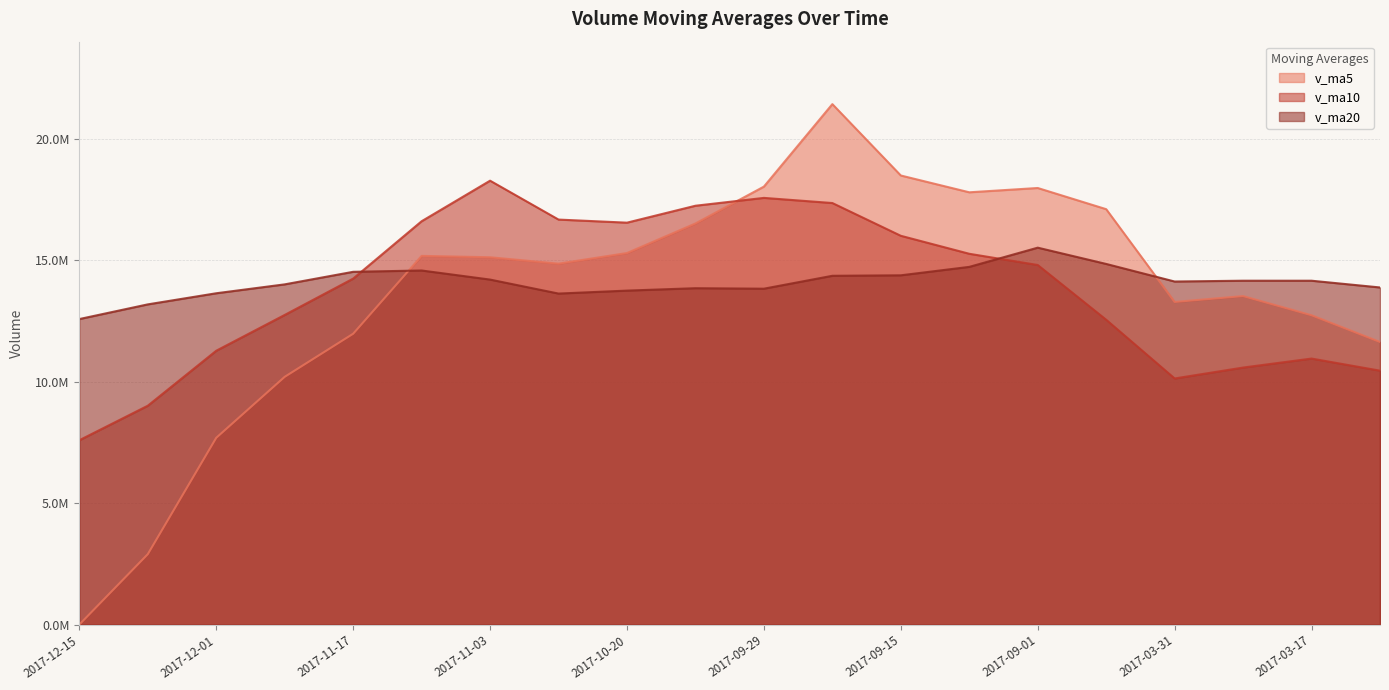

Is it true that v_ma5 equals 26840367.2 at 2017-11-03?

False